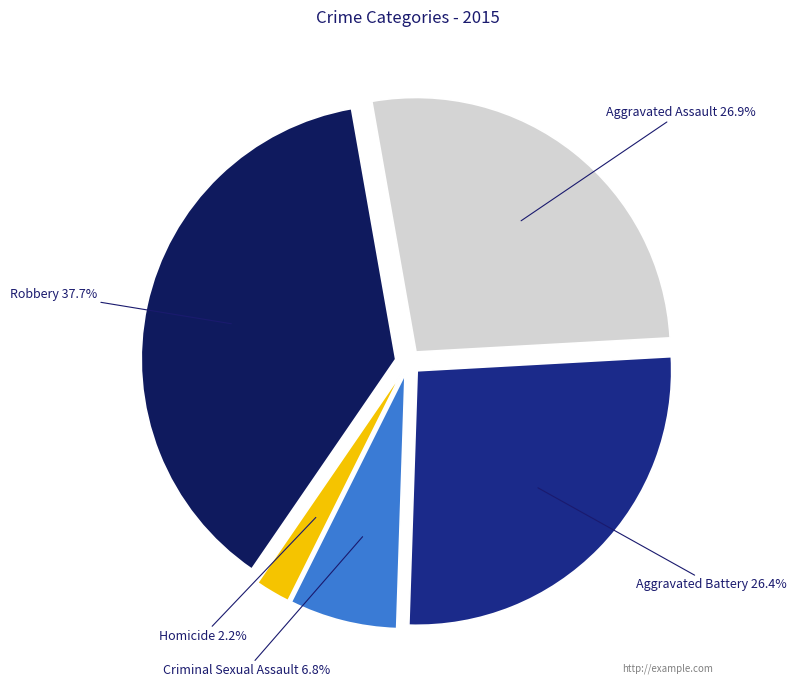

Combined, what portion of the pie is Aggravated Battery and Homicide?

28.6%